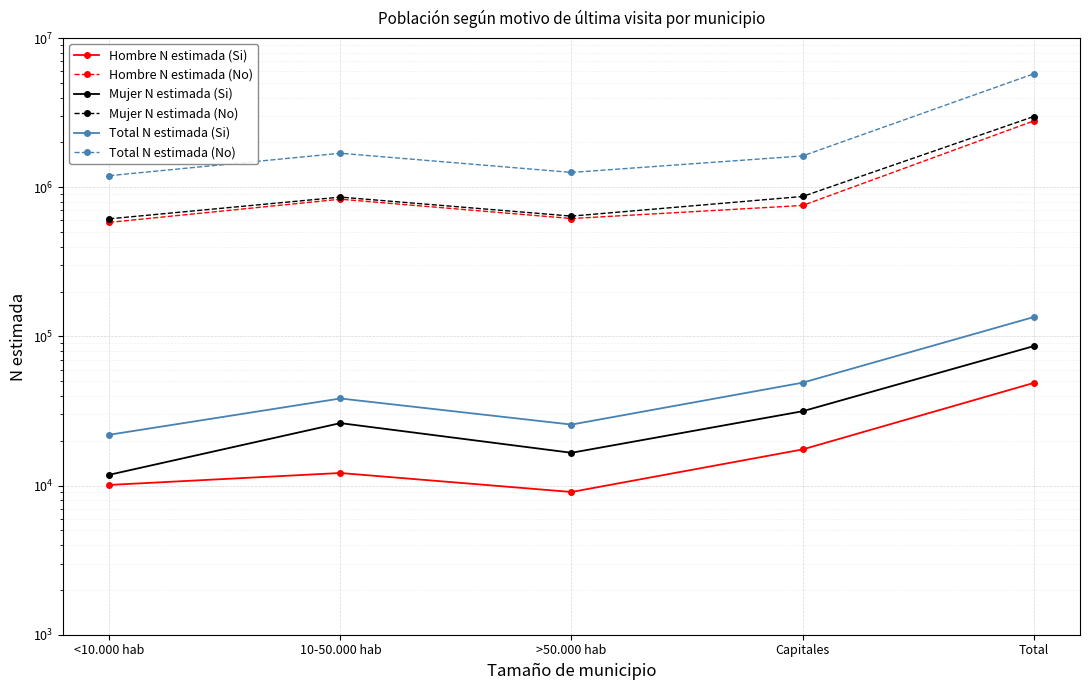

What is the value of the Hombre N estimada (No) point at the 3rd from the left?

617722